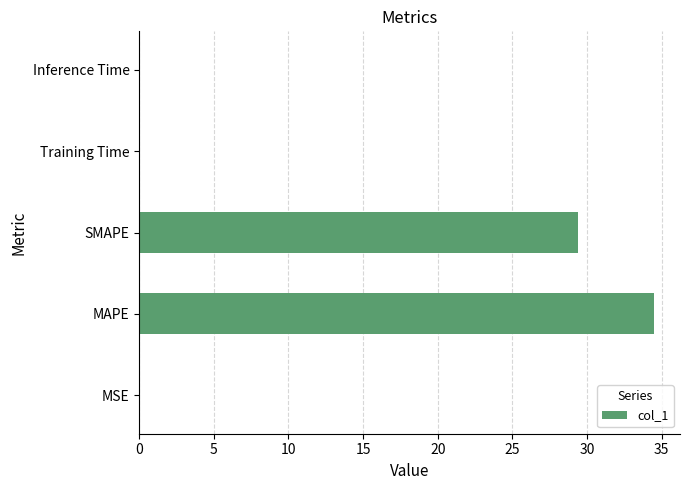

Which has a higher value, MAPE or SMAPE?

MAPE